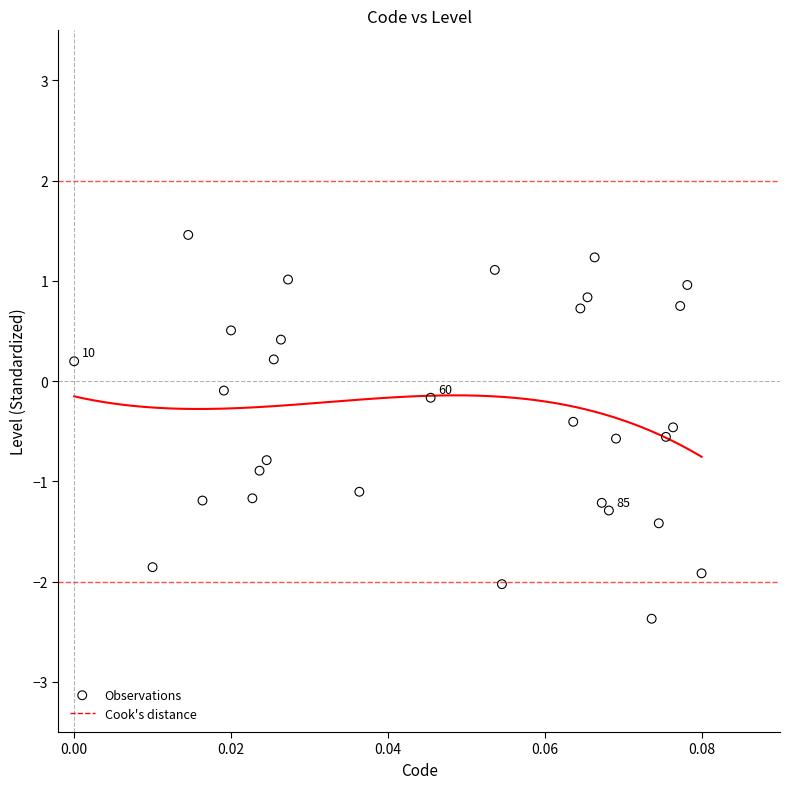

What is the range of Y values (max minus min)?

3.8